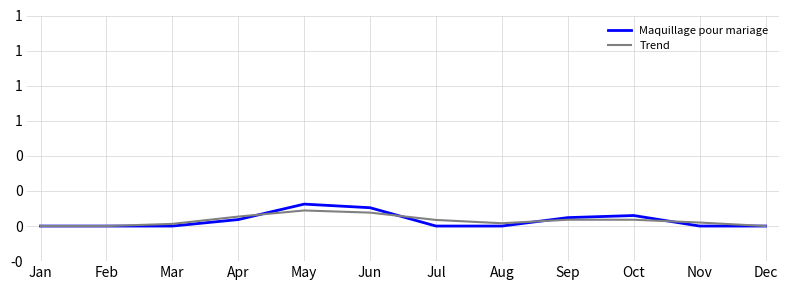

In Maquillage pour mariage, how many points are higher than both neighbors (excluding endpoints)?

2